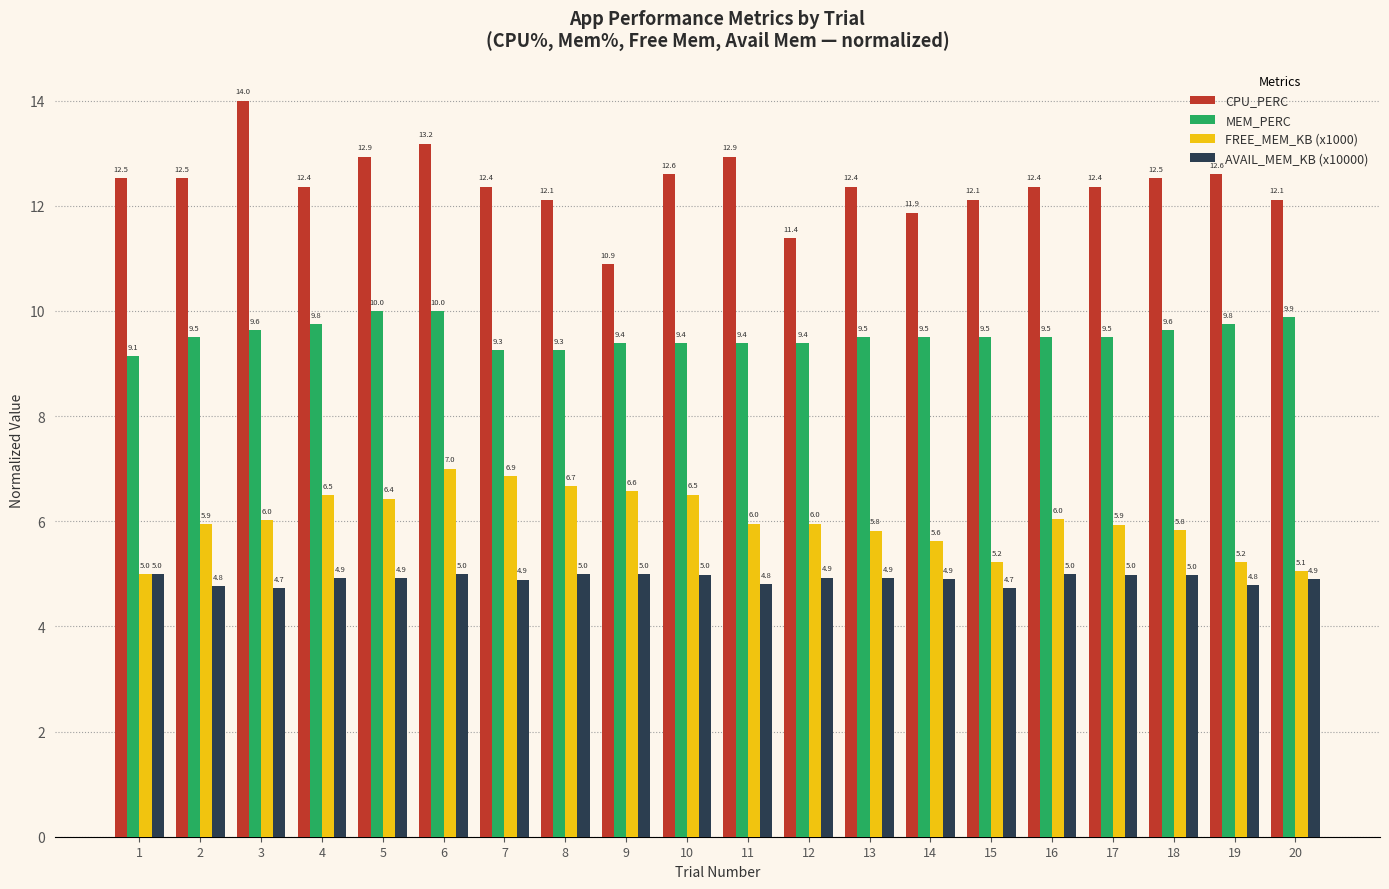

What is the greatest value displayed?

14.0